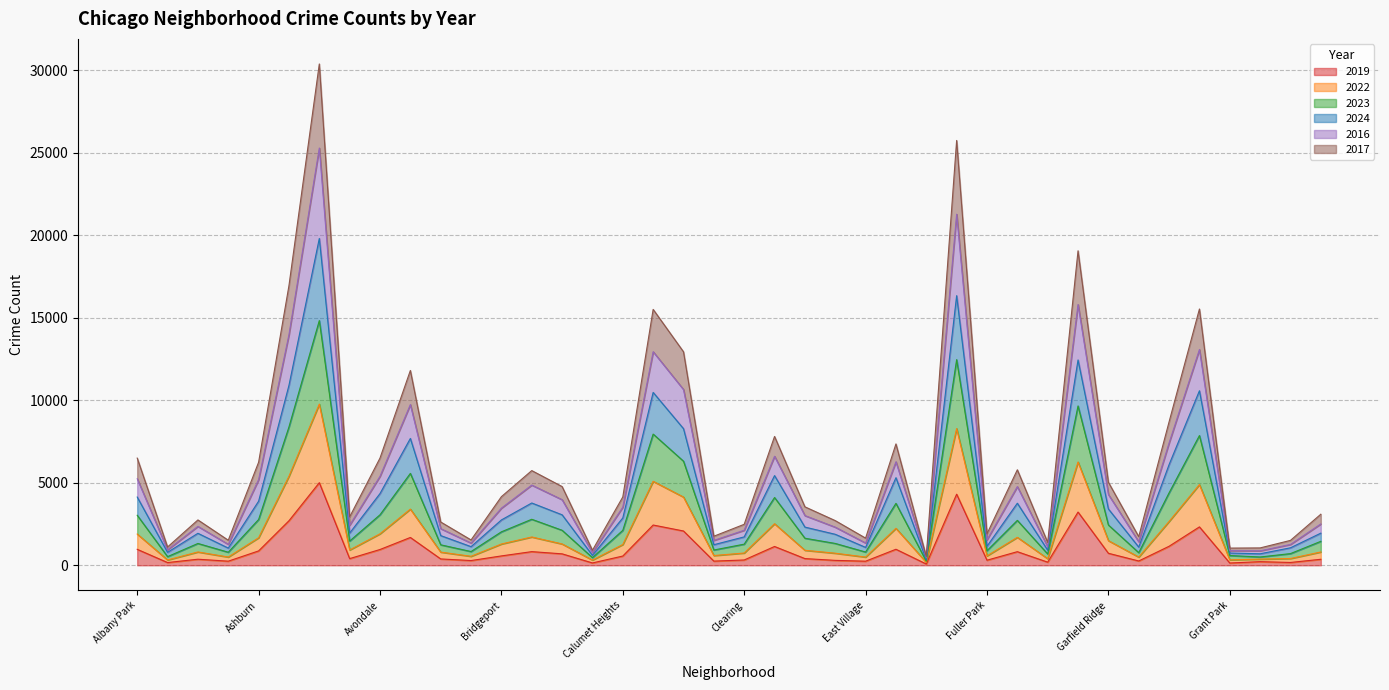

The value of 2024 at East Village is 1351. True or false?

True